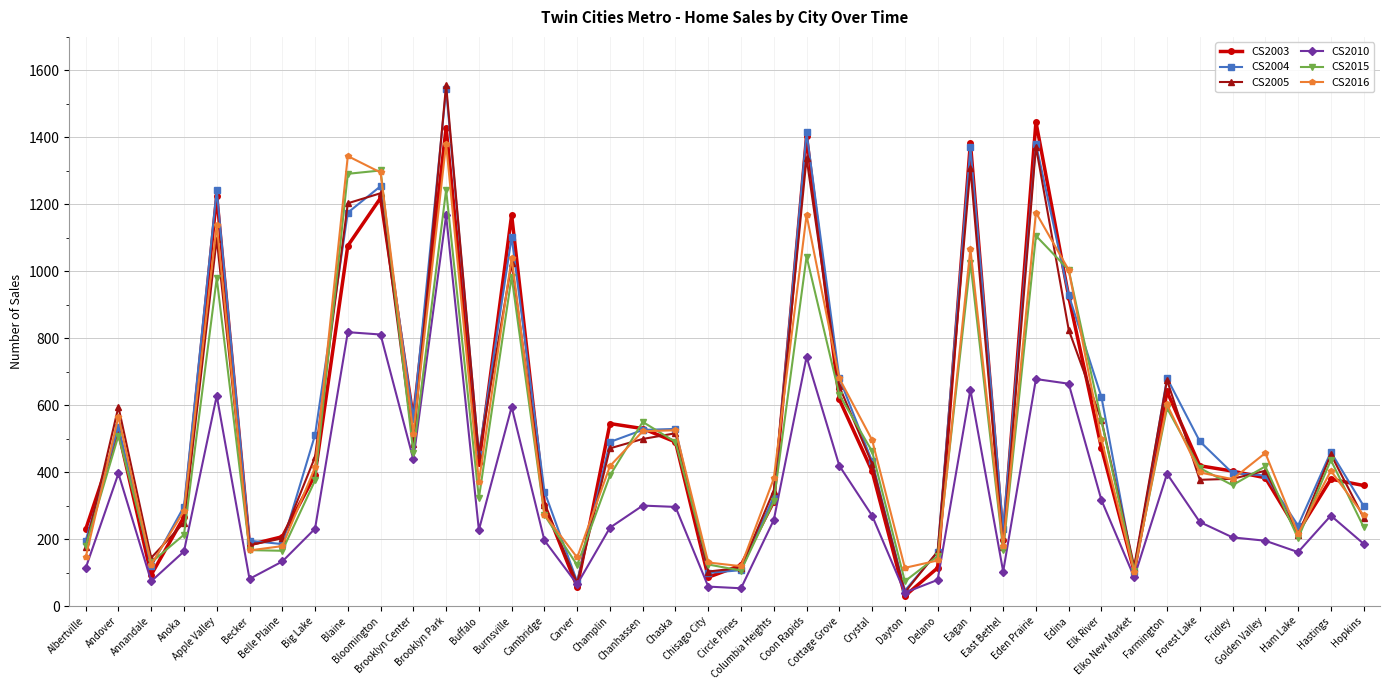

Which series has the widest spread of values?

CS2005